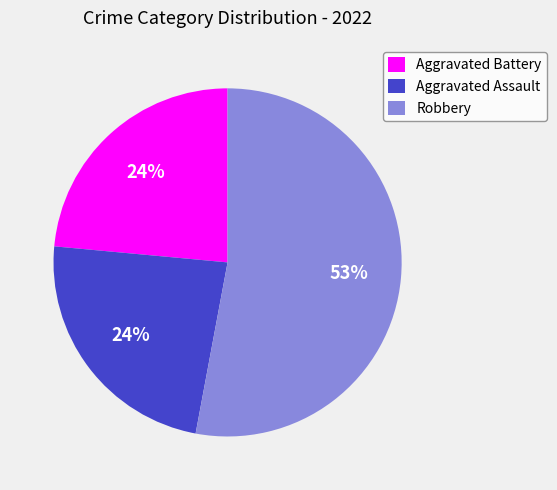

Which category accounts for the majority?

Robbery